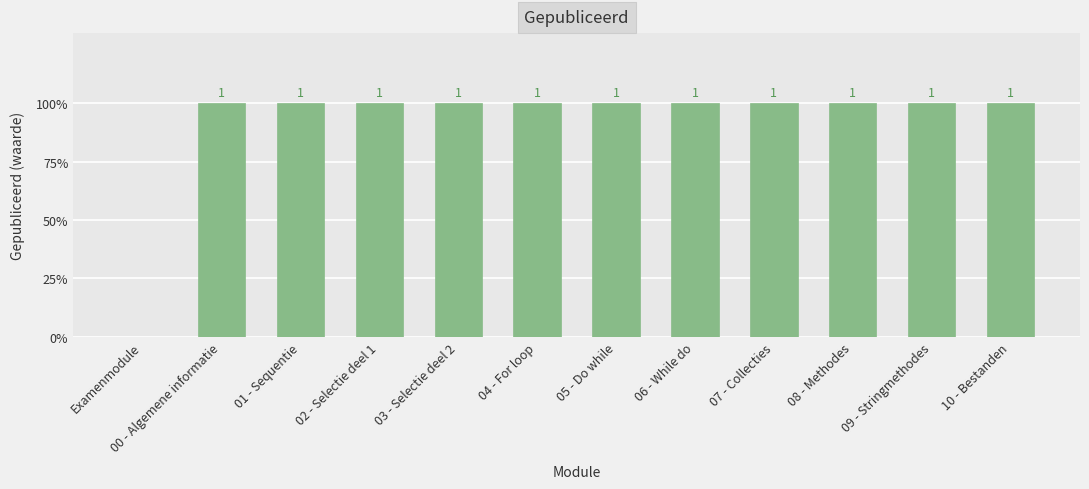

Reading left to right, what are all the values shown in this chart?

0	1	1	1	1	1	1	1	1	1	1	1